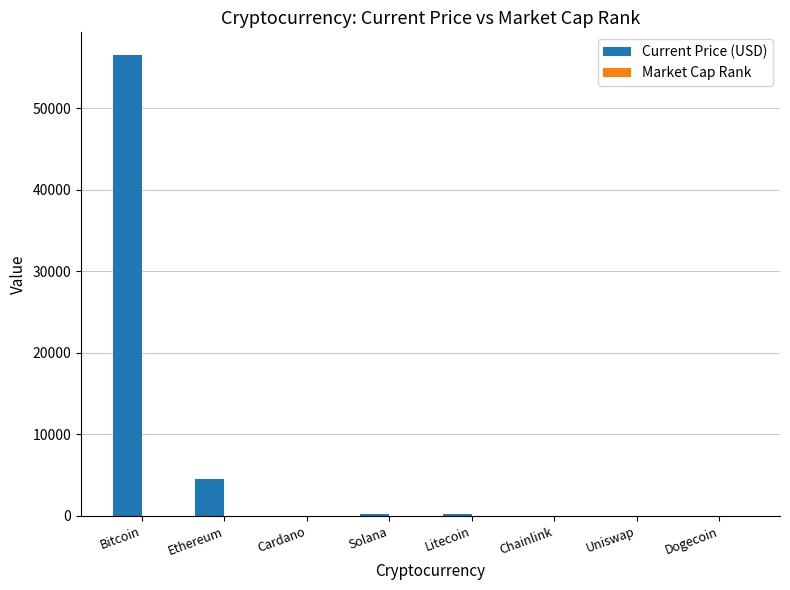

At which category is the sum across all series the highest?

Bitcoin